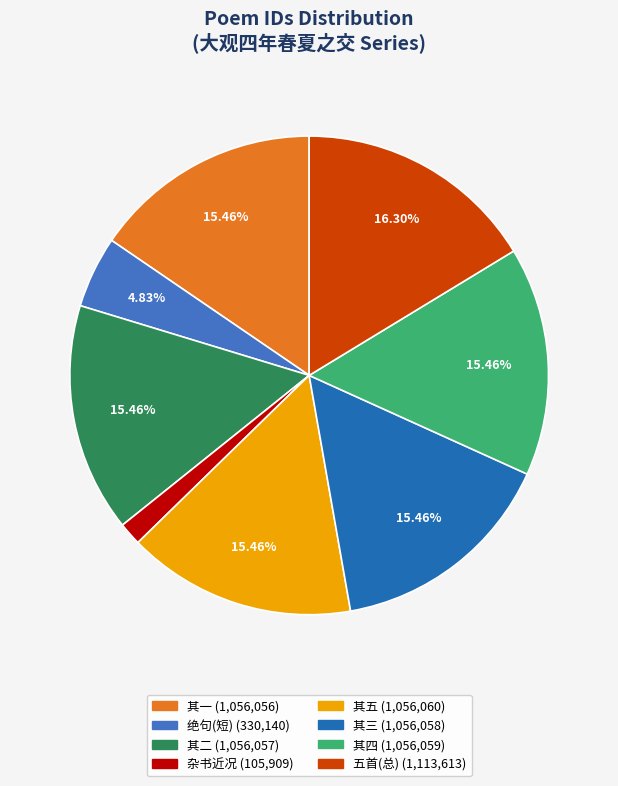

Is there a majority slice in this chart?

No